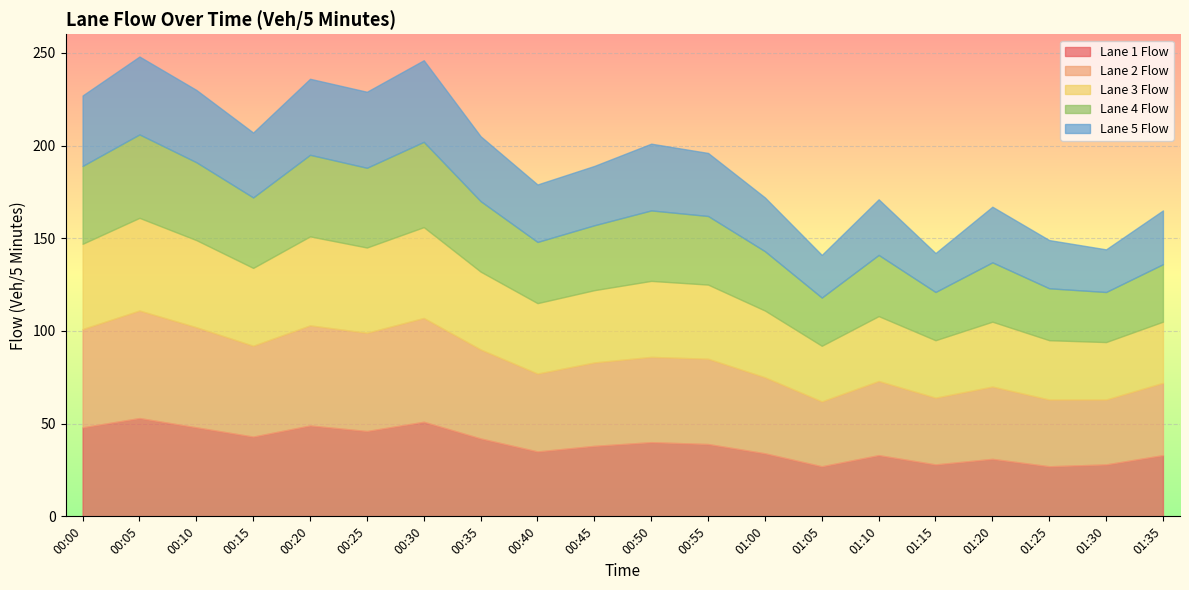

How many data points in Lane 2 Flow are above 46?

8